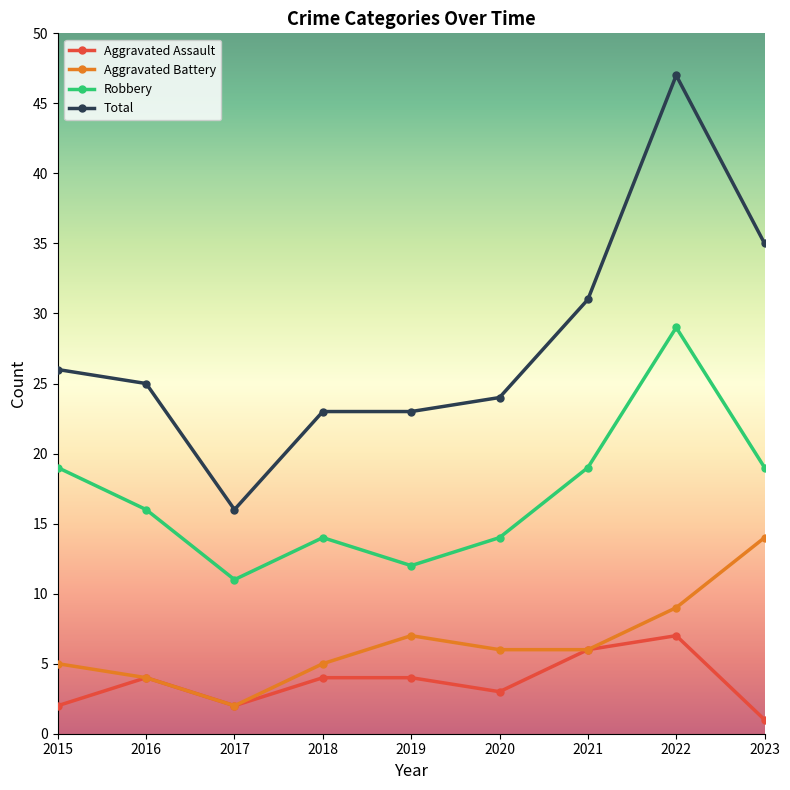

What is the minimum value shown in the chart?

1